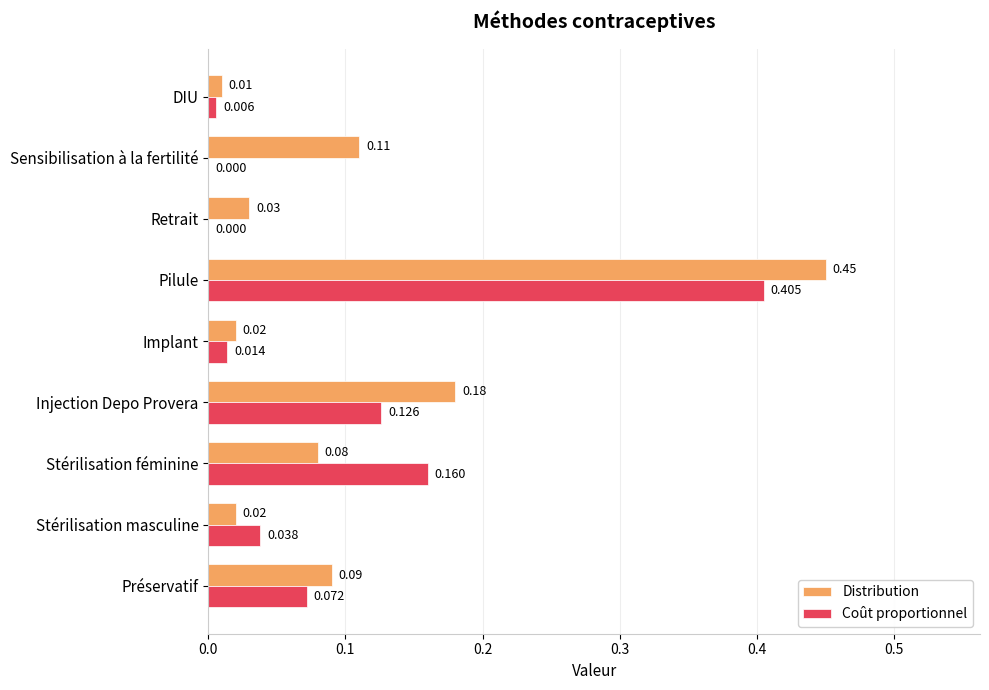

Which series has the largest total across all categories?

Distribution